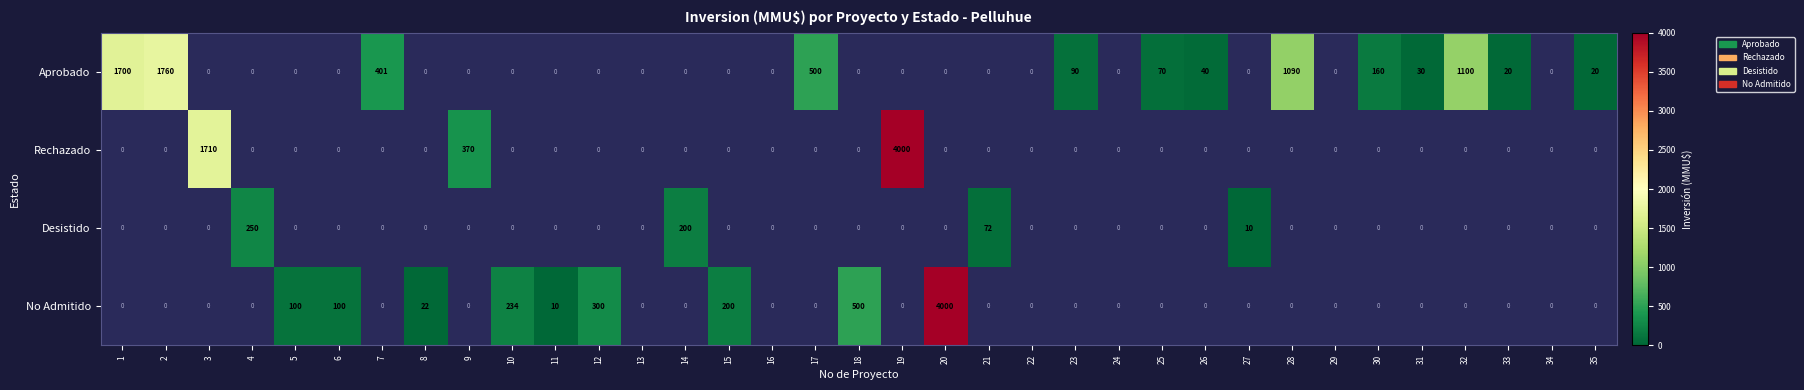

At which label is No Admitido closest to 2000?

18